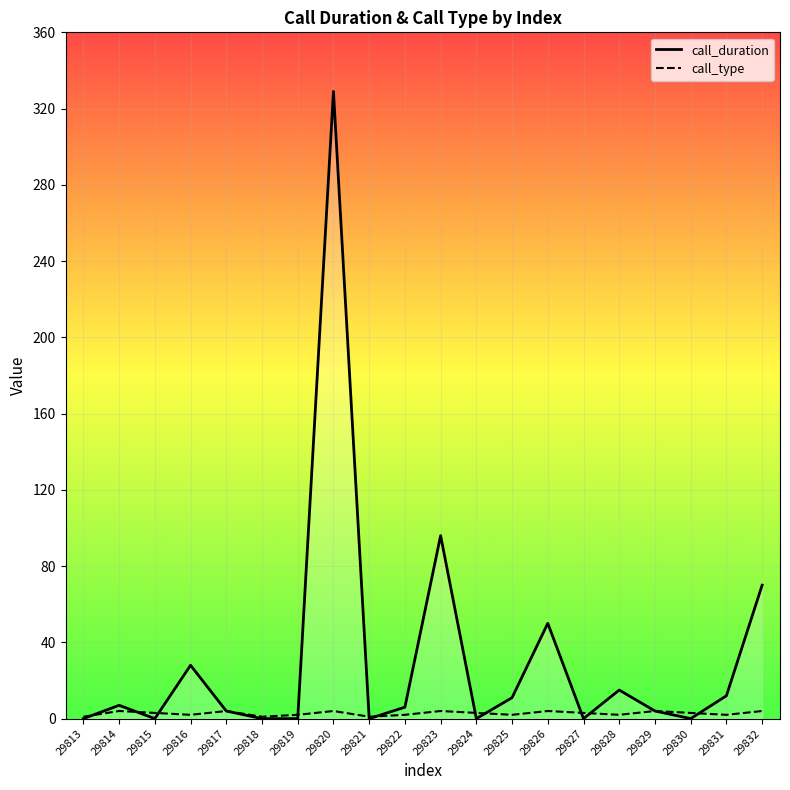

Between which two adjacent categories do call_type and call_duration first intersect?

29813 and 29814